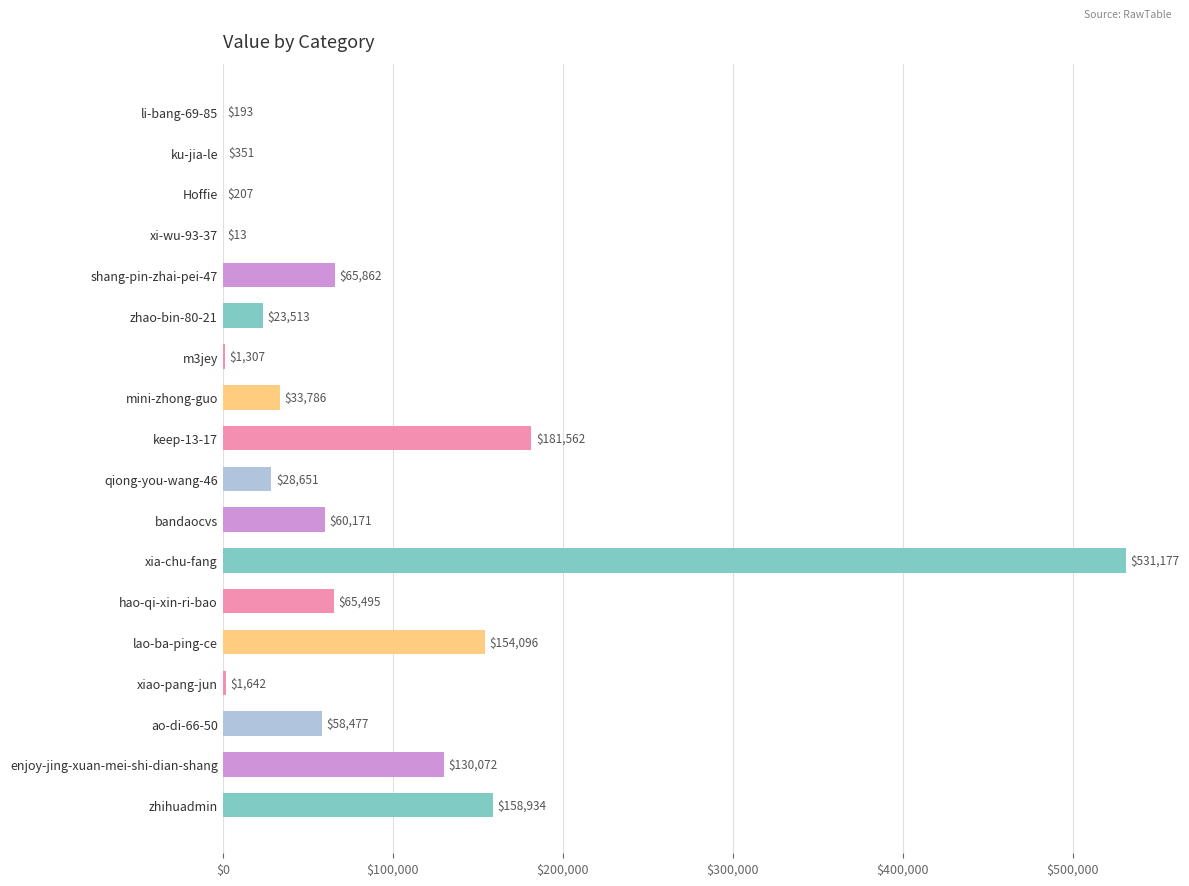

Are the bars grouped side by side (vs. stacked)?

No